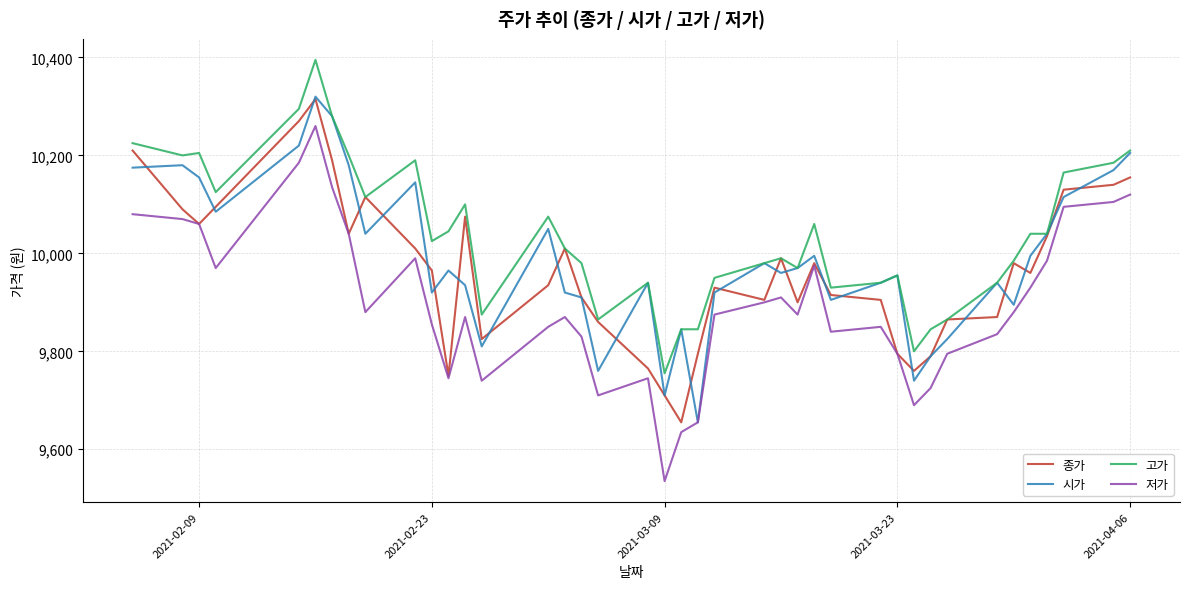

True or false: 저가 and 고가 intersect in this chart.

False